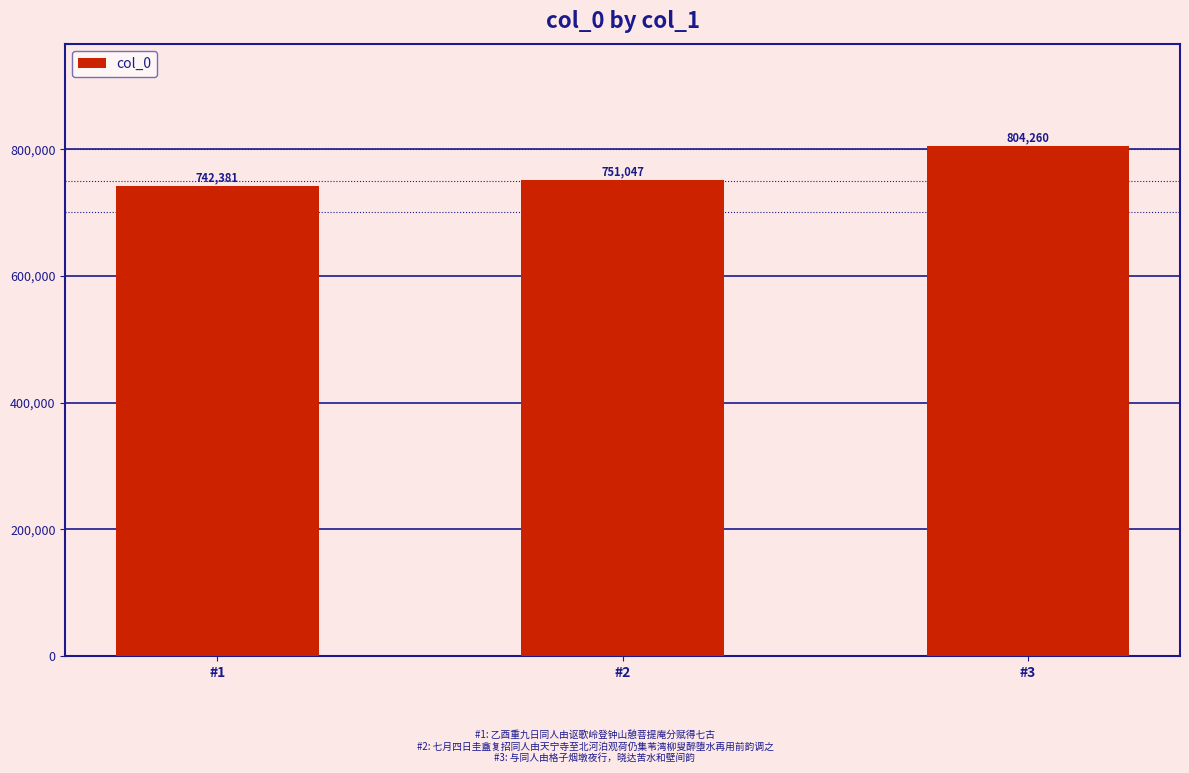

What is the minimum value shown in the chart?

742381